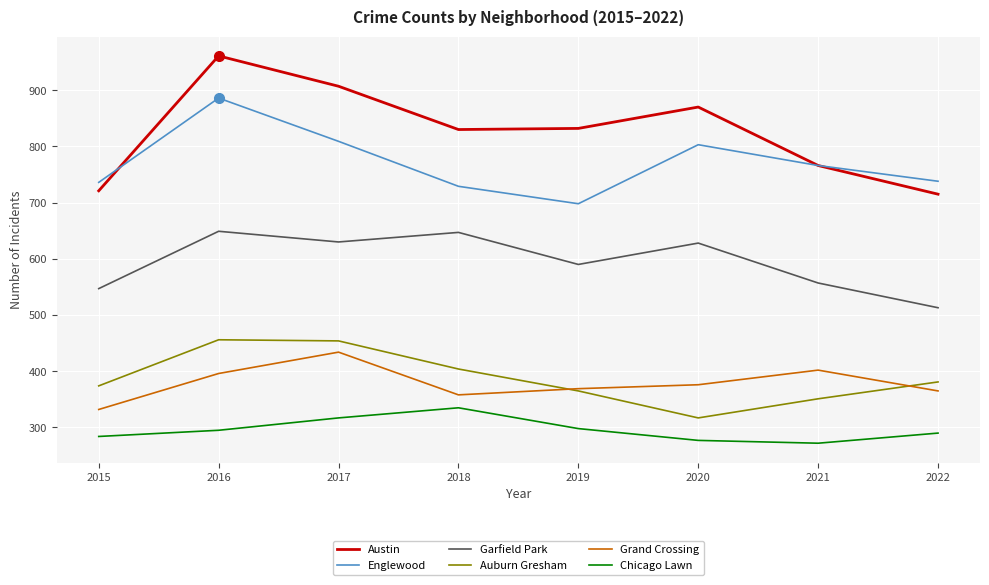

At how many categories does at least one series exceed 417?

8